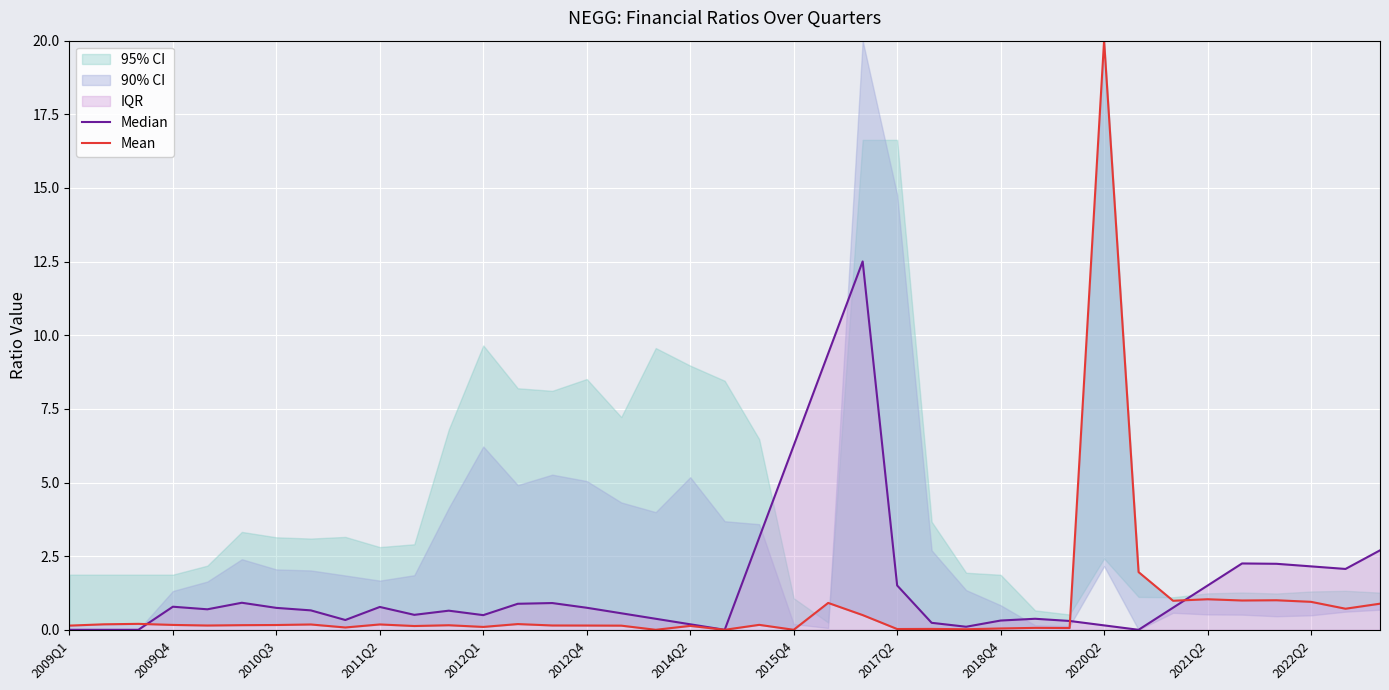

What is the total value across all series at 2022Q2?

3.1